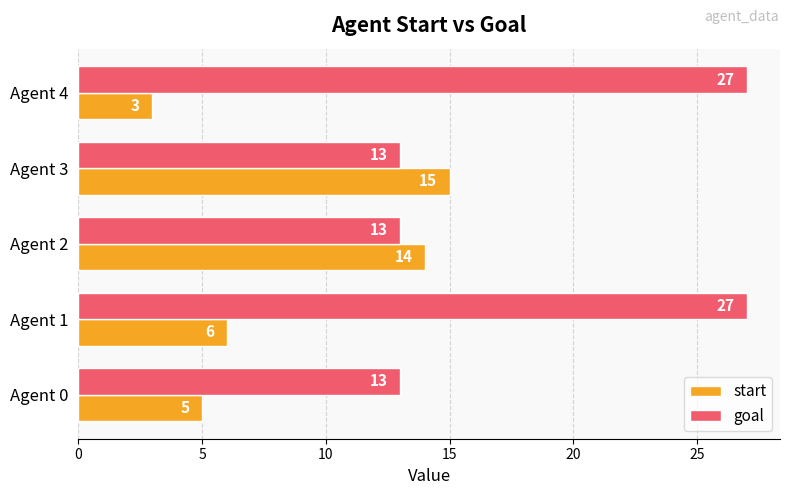

What is the lowest value of the start series?

3